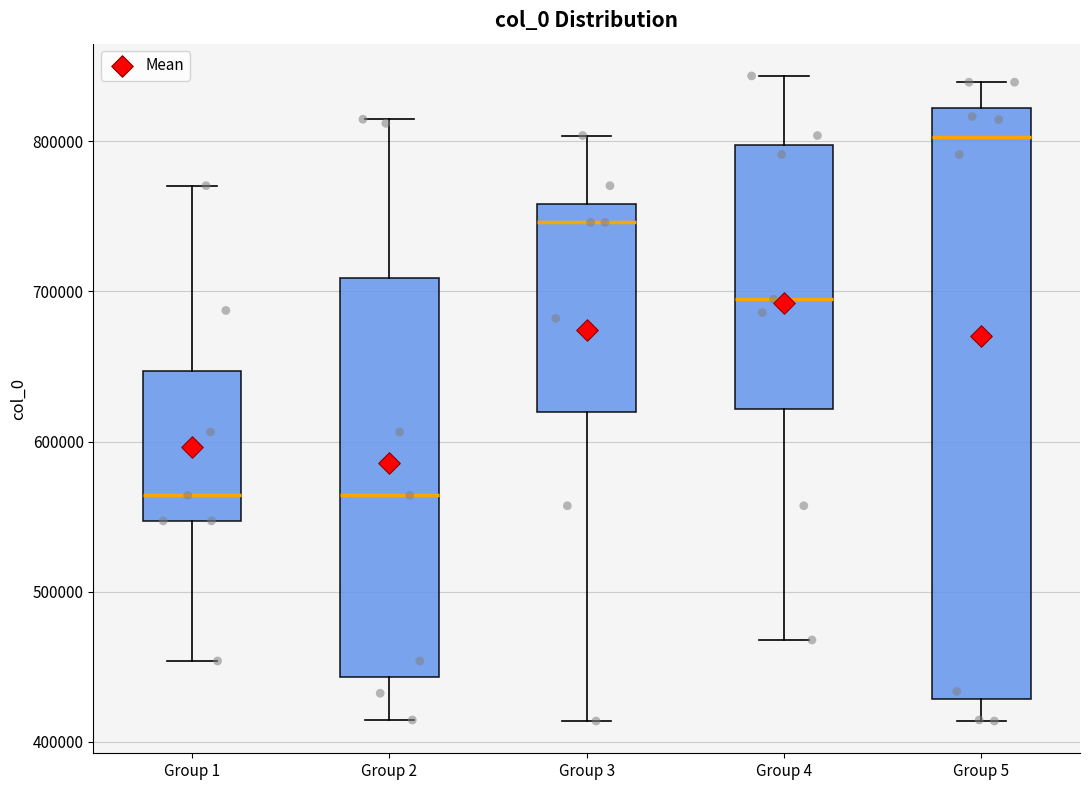

Where does the lower whisker of the box for Group 3 end on the y-axis? The values are not printed on the chart, so give them approximately, as read against the axis.

410000